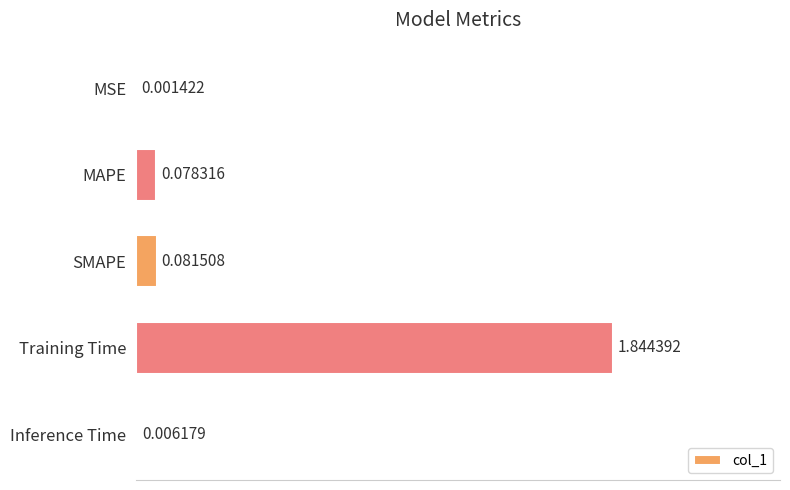

What is the sum of all values?

2.0